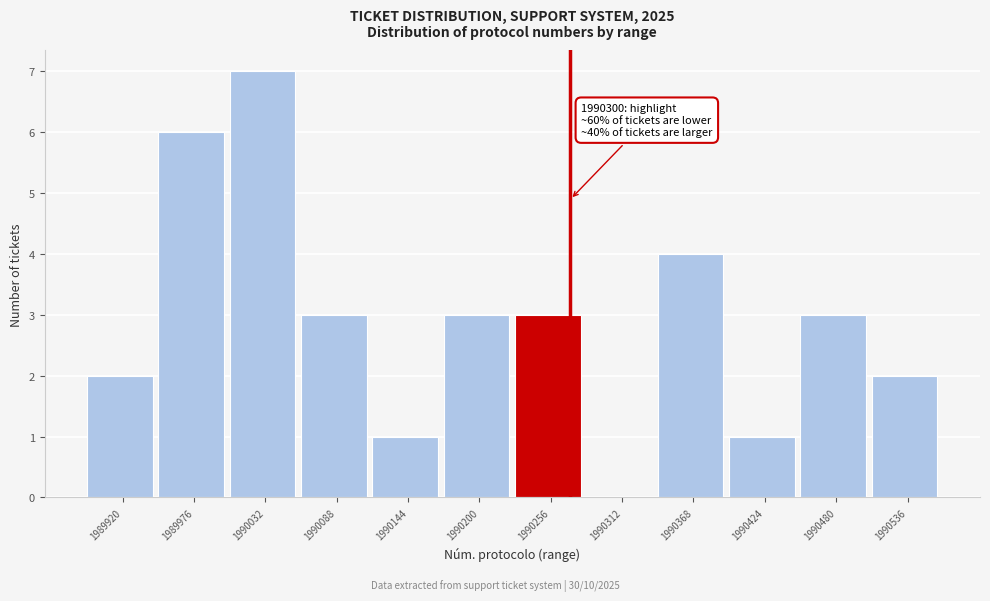

Reading left to right, list all the values displayed in this chart.

1989920=2	1989976=6	1990032=7	1990088=3	1990144=1	1990200=3	1990256=3	1990312=0	1990368=4	1990424=1	1990480=3	1990536=2